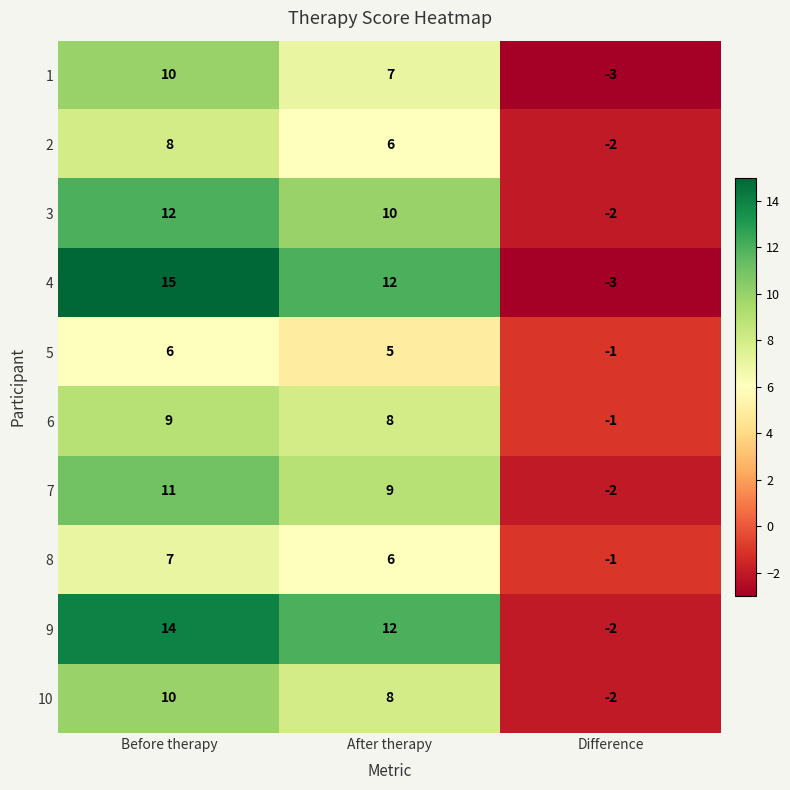

Which series has the widest spread of values?

4